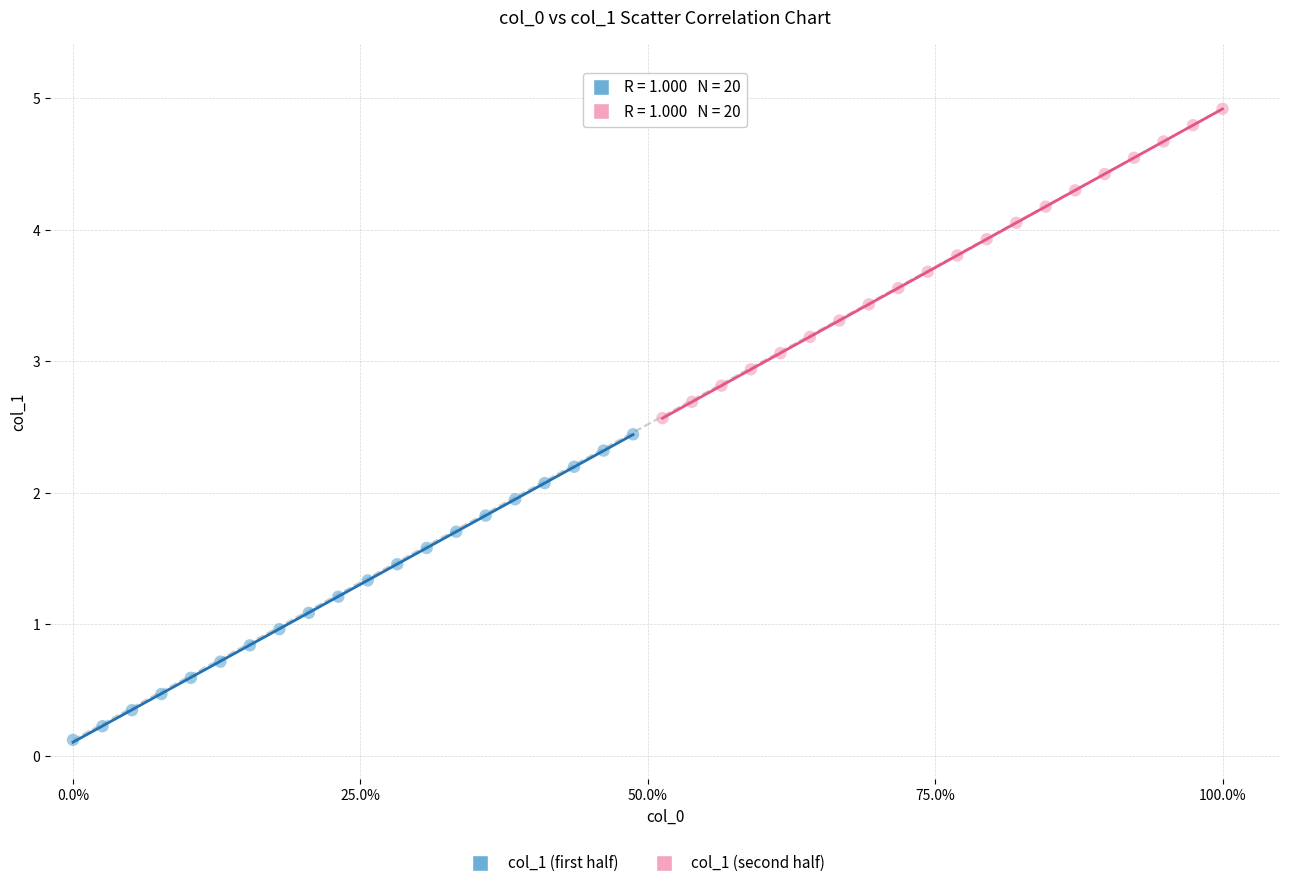

Which series reaches the minimum Y coordinate?

col_1 (first half)